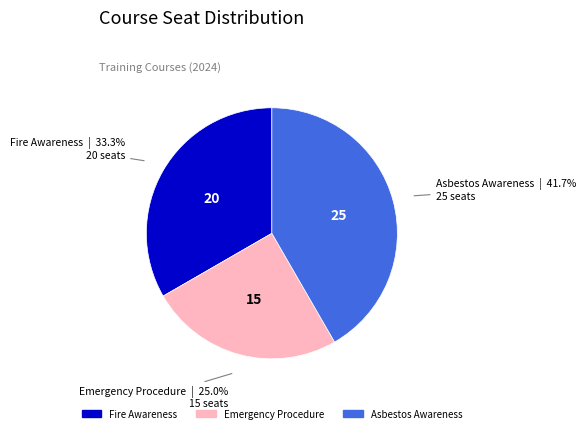

Count the number of slices in the pie.

3